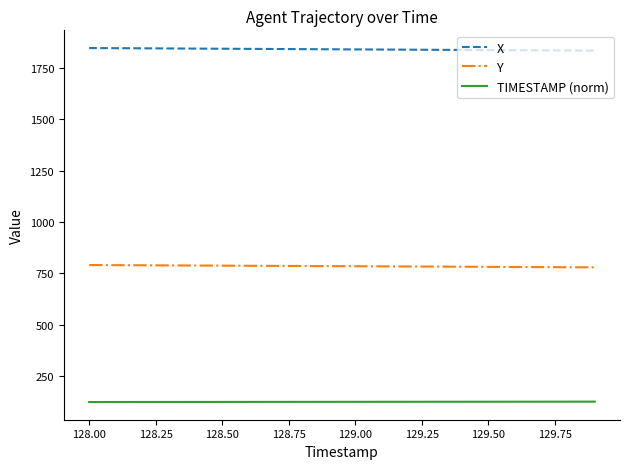

Is this an area chart (filled region under the line)?

No